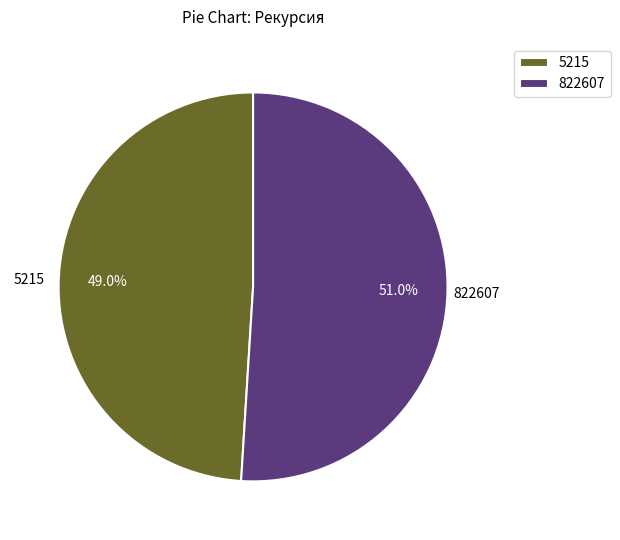

How many segments does this pie chart have?

2